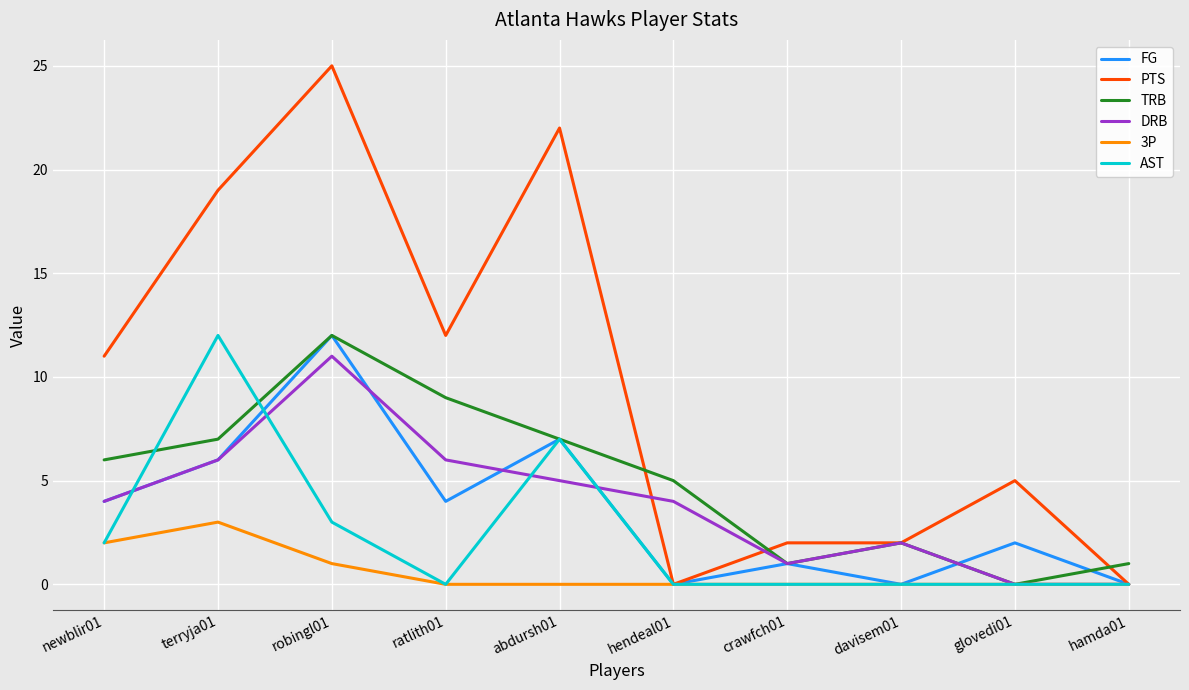

True or false: TRB has a value of 4 at glovedi01.

False